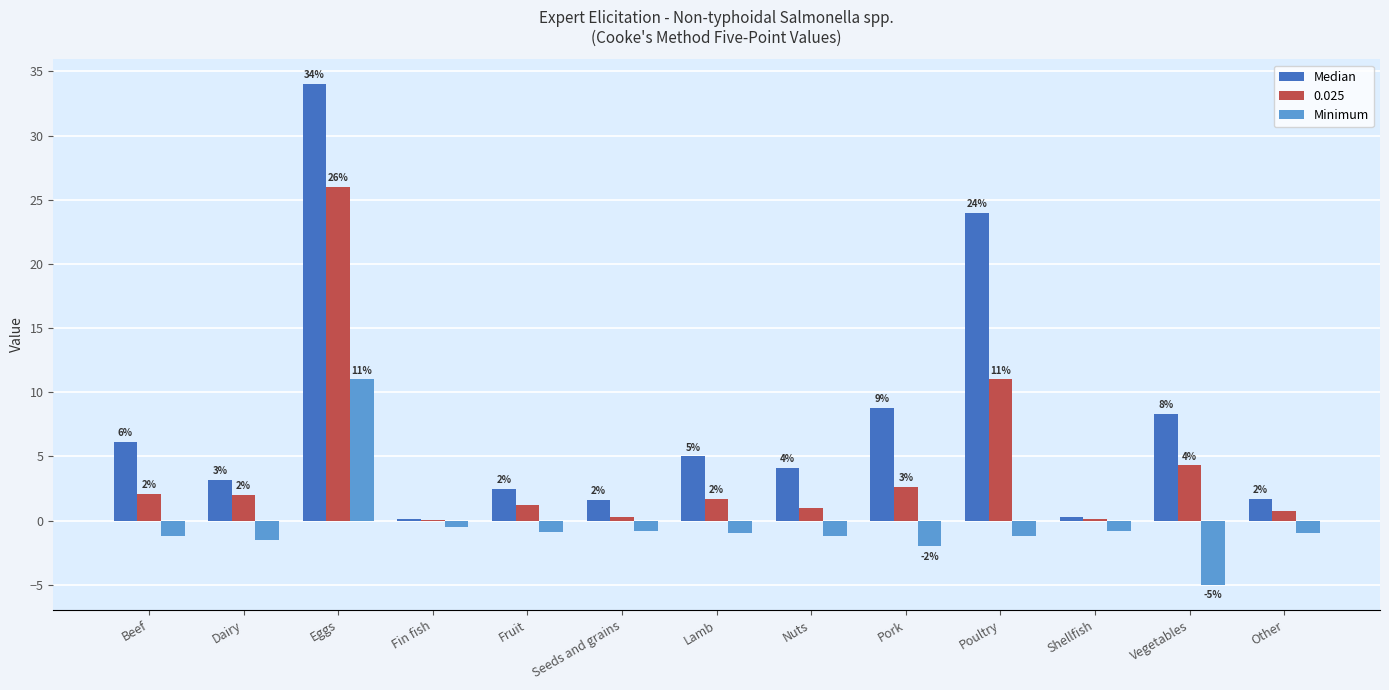

The Median series shows 47.4 at Eggs. True or false?

False